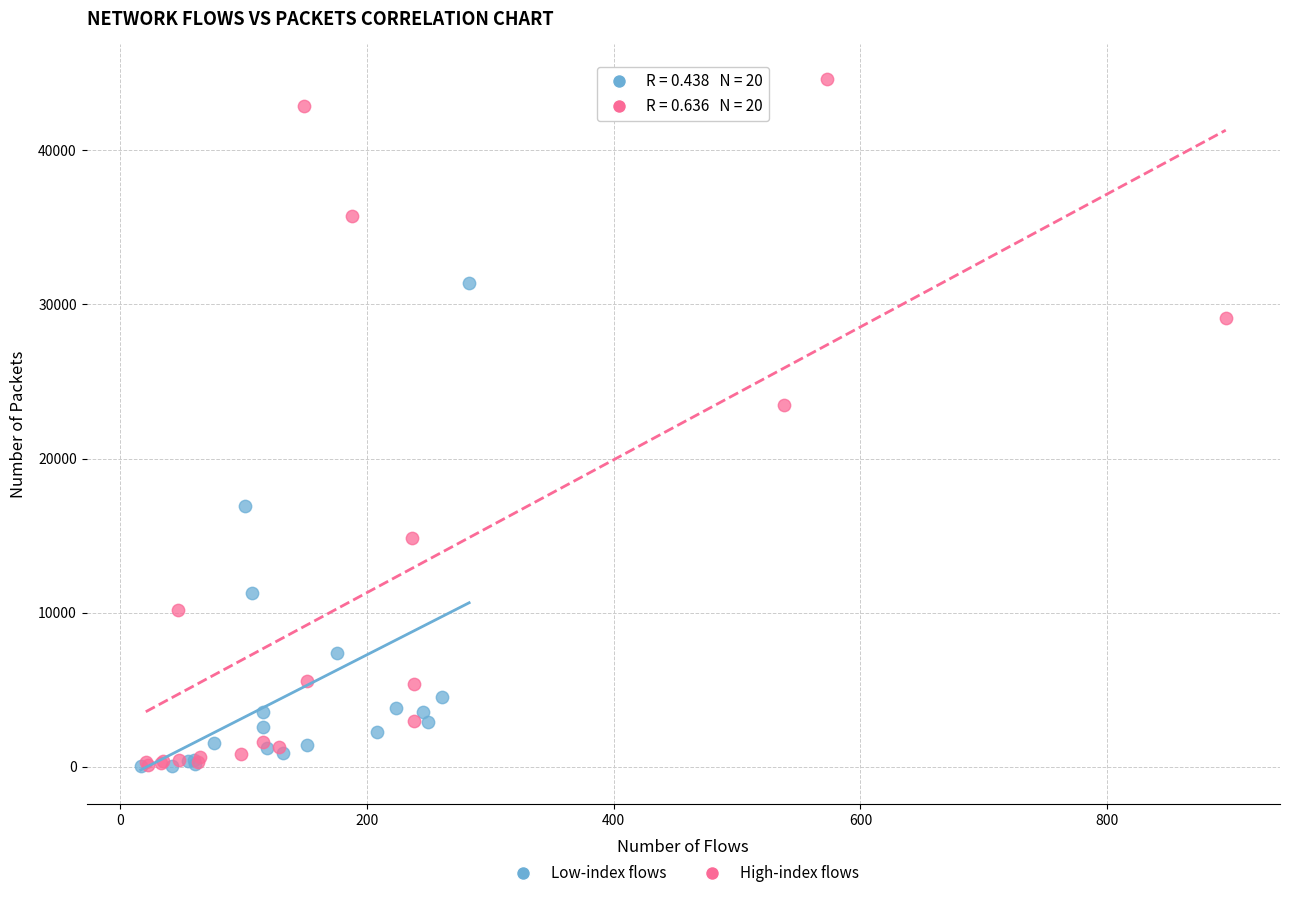

Which series has the largest Y range (max minus min)?

High-index flows